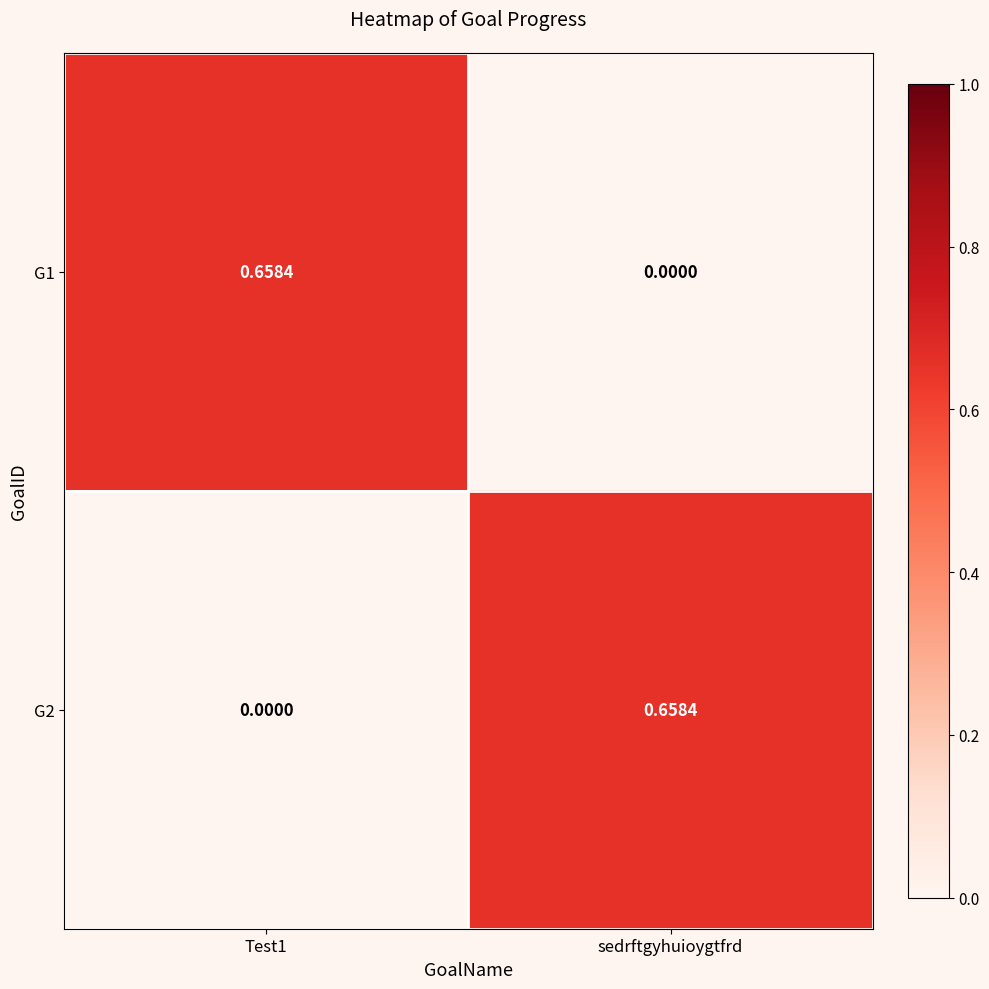

How many distinct data groups are displayed?

2